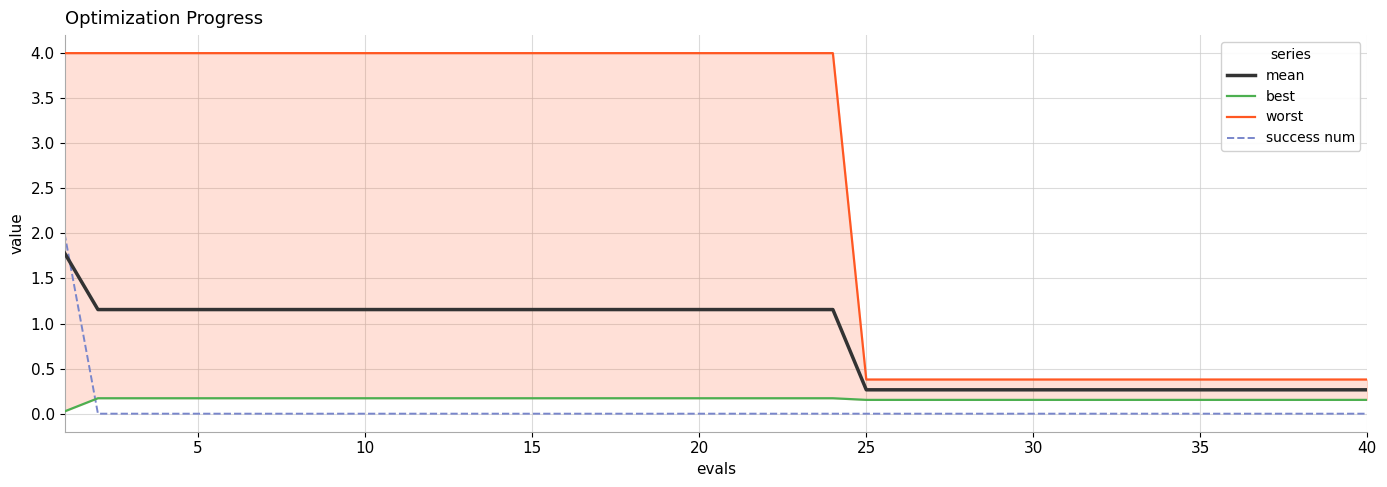

How many times do mean and success num cross each other?

1